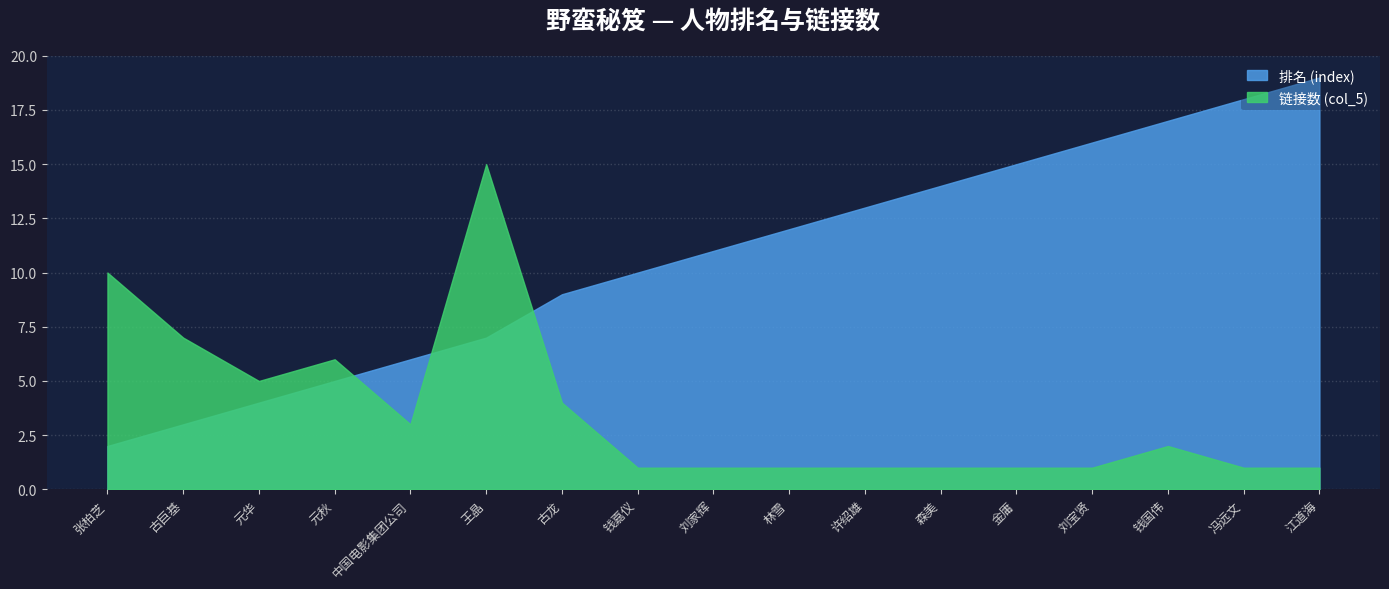

Which series has the widest spread of values?

排名 (index)